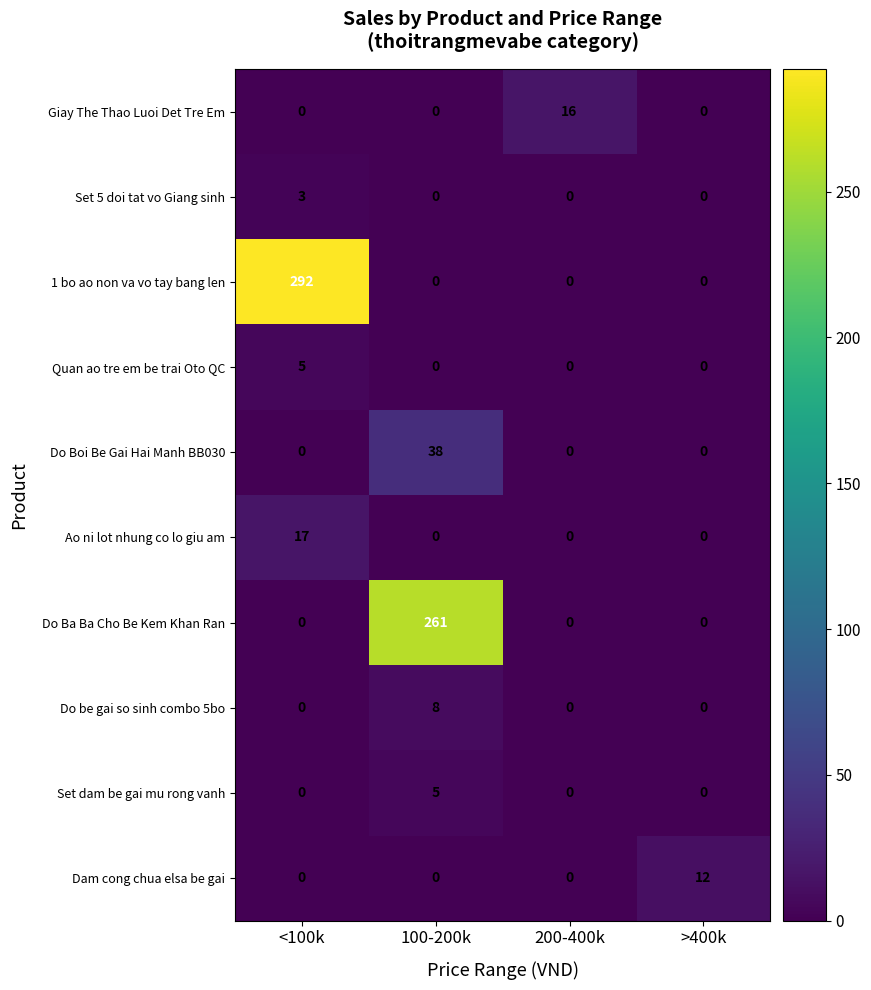

Which series changed the most between 100-200k and >400k?

Do Ba Ba Cho Be Kem Khan Ran